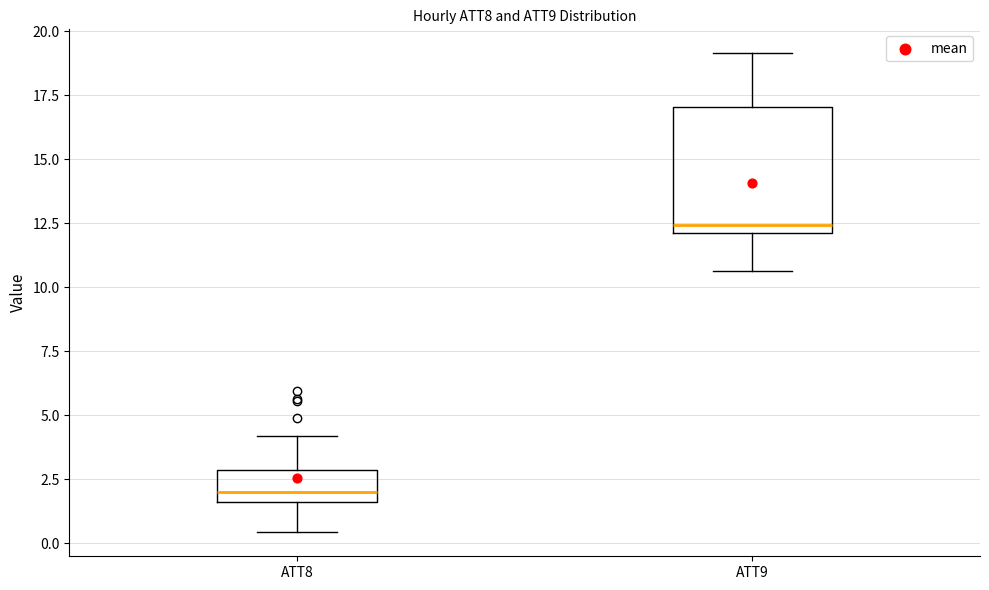

Where is the lower edge of the box for ATT9 on the y-axis? The values are not printed on the chart, so give them approximately, as read against the axis.

12.0